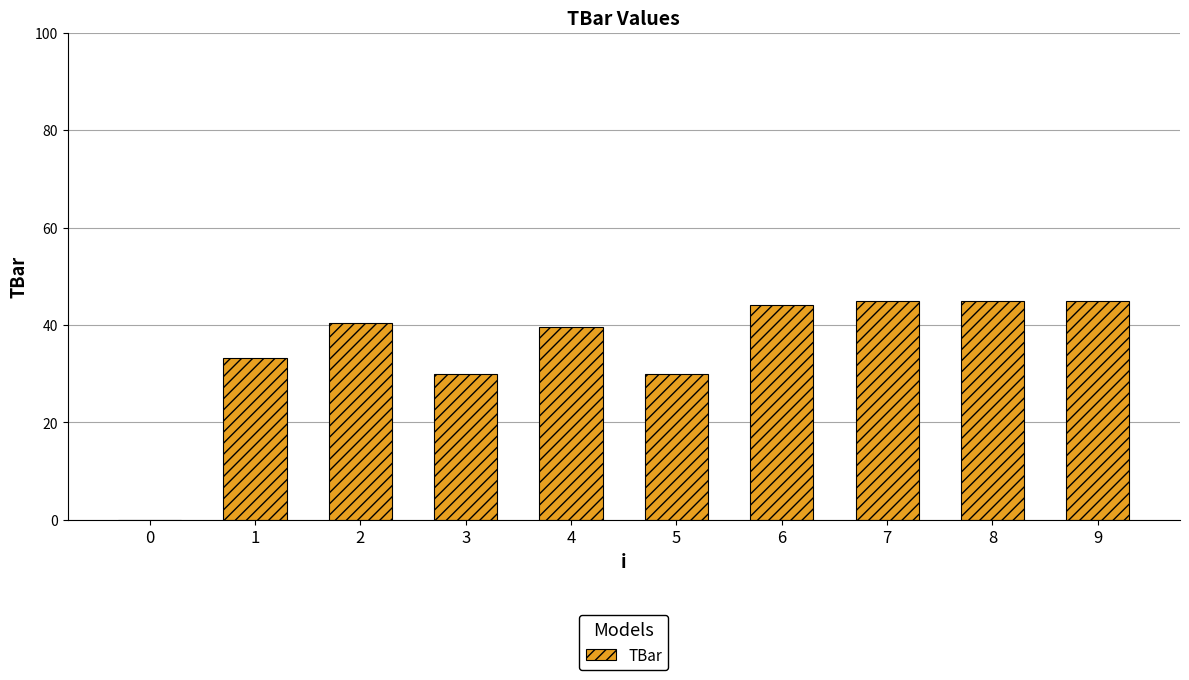

What is the change in value from 2 to 9?

+4.5